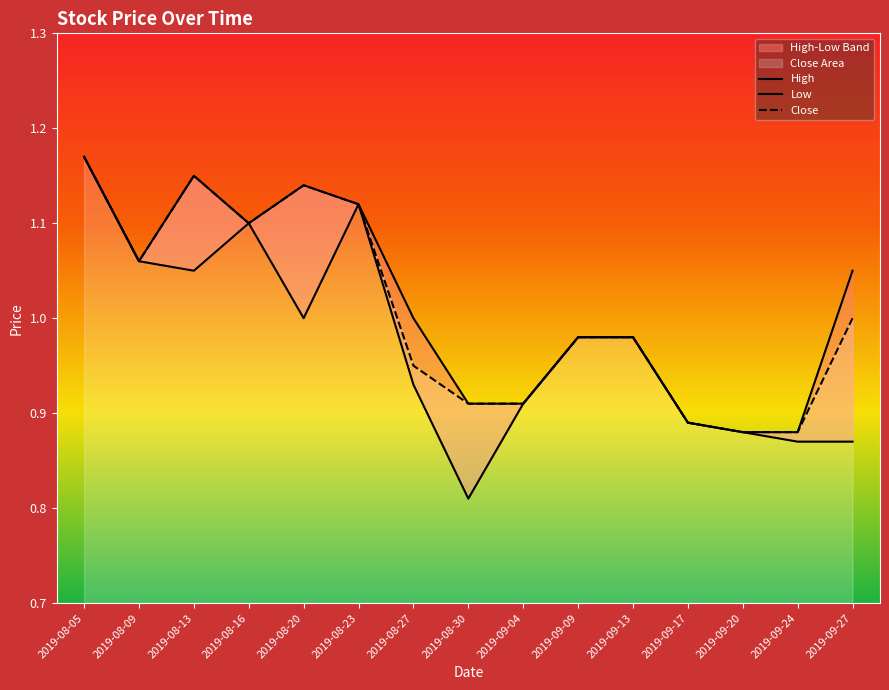

What is the maximum value shown in the chart?

1.2